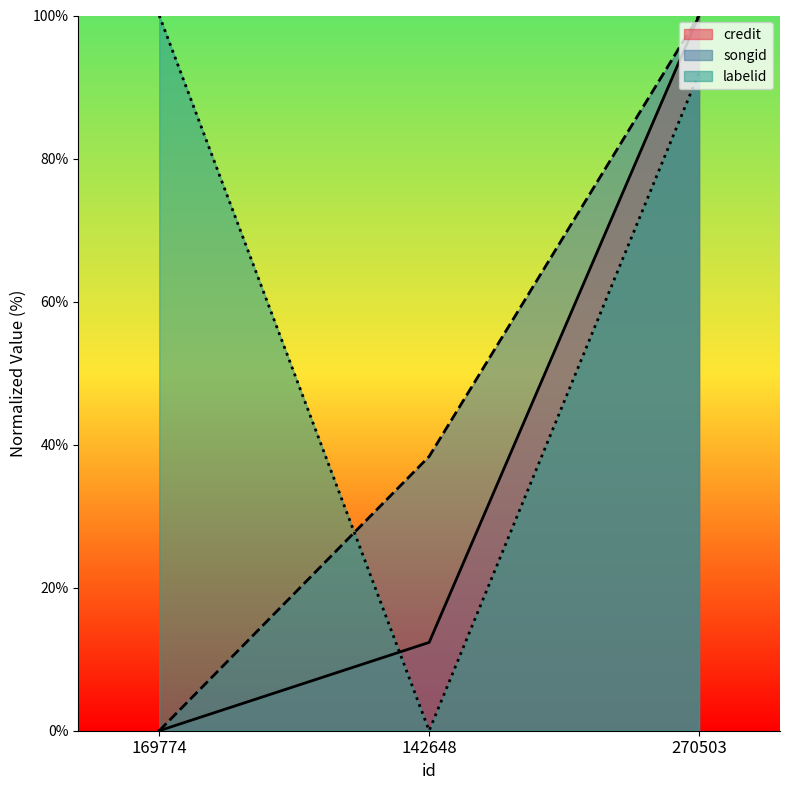

Count the credit values in the range 0 to 100.

3